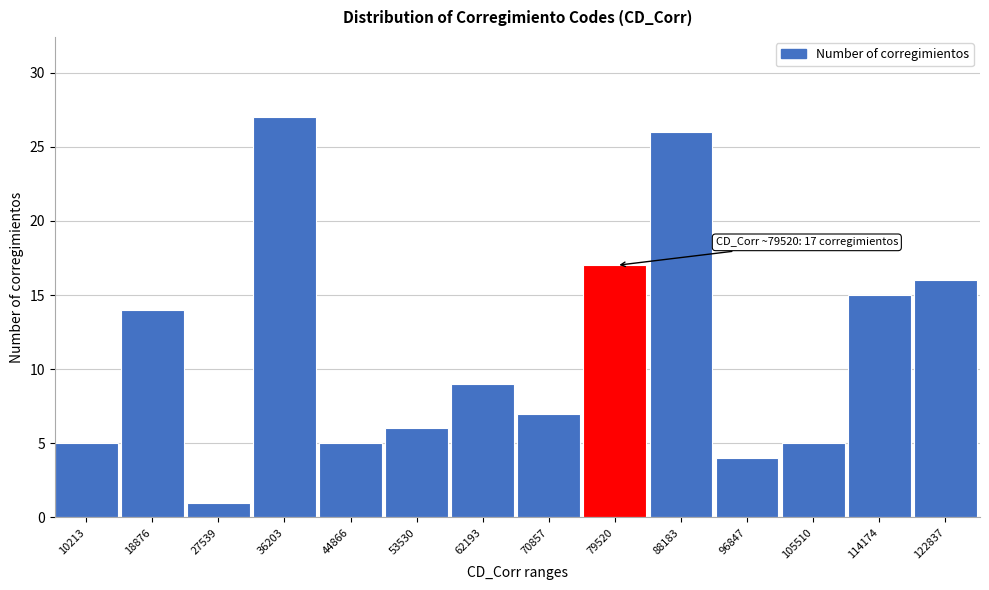

Reading right to left, what are all the values shown in this chart?

16	15	5	4	26	17	7	9	6	5	27	1	14	5